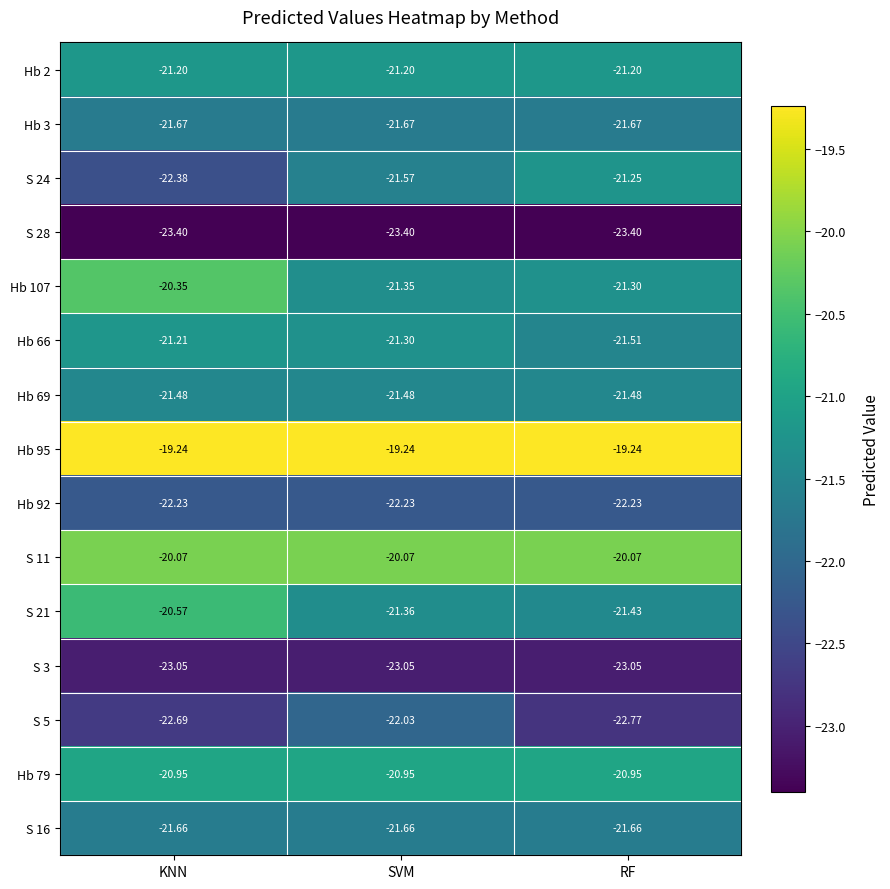

What is the spread (max minus min) of values at KNN?

4.2